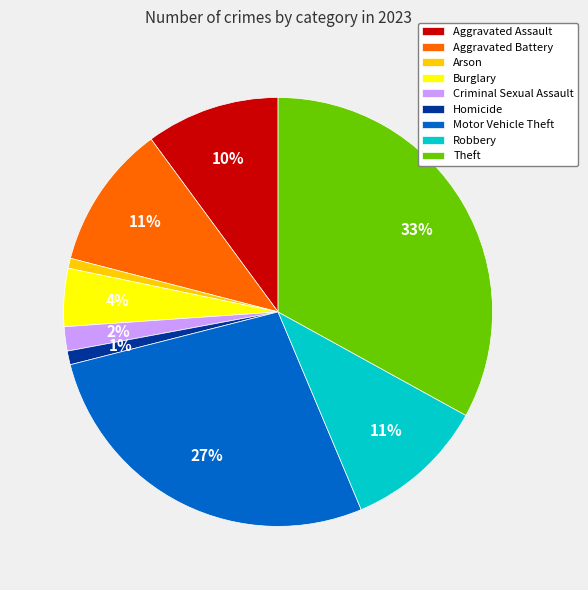

Is there a majority slice in this chart?

No